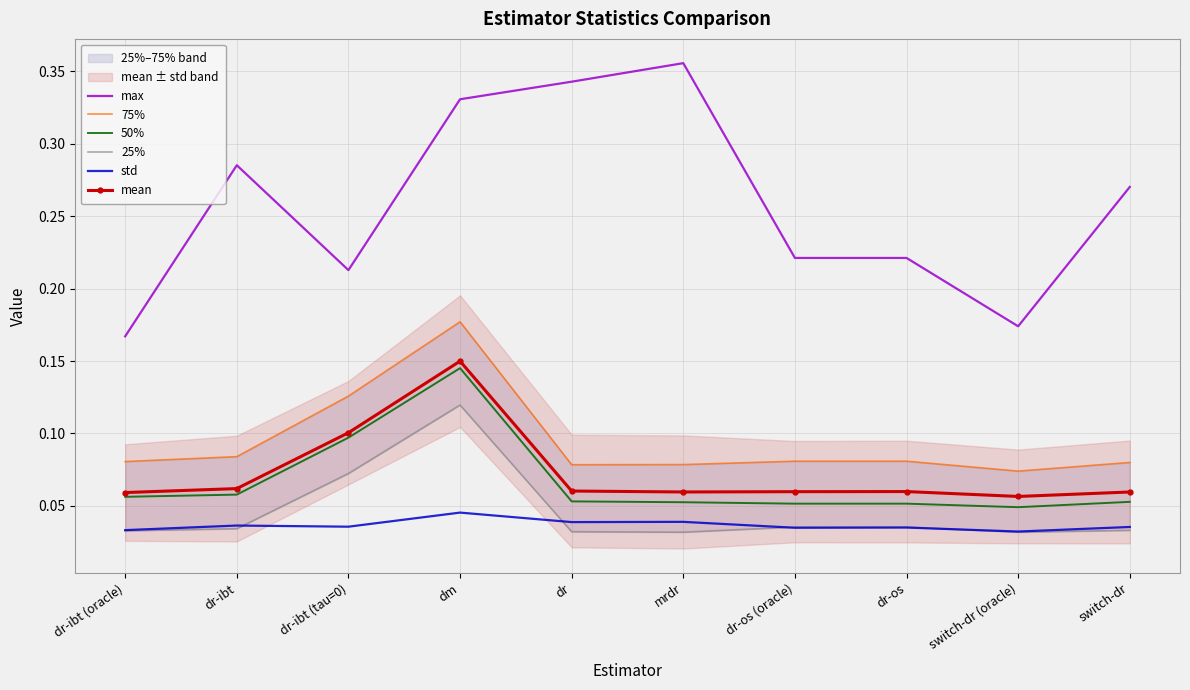

Reading left to right, list all the values displayed in this chart.

max: dr-ibt (oracle)=0.2	dr-ibt=0.3	dr-ibt (tau=0)=0.2	dm=0.3	dr=0.3	mrdr=0.4	dr-os (oracle)=0.2	dr-os=0.2	switch-dr (oracle)=0.2	switch-dr=0.3
75%: dr-ibt (oracle)=0.1	dr-ibt=0.1	dr-ibt (tau=0)=0.1	dm=0.2	dr=0.1	mrdr=0.1	dr-os (oracle)=0.1	dr-os=0.1	switch-dr (oracle)=0.1	switch-dr=0.1
50%: dr-ibt (oracle)=0.1	dr-ibt=0.1	dr-ibt (tau=0)=0.1	dm=0.1	dr=0.1	mrdr=0.1	dr-os (oracle)=0.1	dr-os=0.1	switch-dr (oracle)=0.0	switch-dr=0.1
25%: dr-ibt (oracle)=0.0	dr-ibt=0.0	dr-ibt (tau=0)=0.1	dm=0.1	dr=0.0	mrdr=0.0	dr-os (oracle)=0.0	dr-os=0.0	switch-dr (oracle)=0.0	switch-dr=0.0
std: dr-ibt (oracle)=0.0	dr-ibt=0.0	dr-ibt (tau=0)=0.0	dm=0.0	dr=0.0	mrdr=0.0	dr-os (oracle)=0.0	dr-os=0.0	switch-dr (oracle)=0.0	switch-dr=0.0
mean: dr-ibt (oracle)=0.1	dr-ibt=0.1	dr-ibt (tau=0)=0.1	dm=0.1	dr=0.1	mrdr=0.1	dr-os (oracle)=0.1	dr-os=0.1	switch-dr (oracle)=0.1	switch-dr=0.1